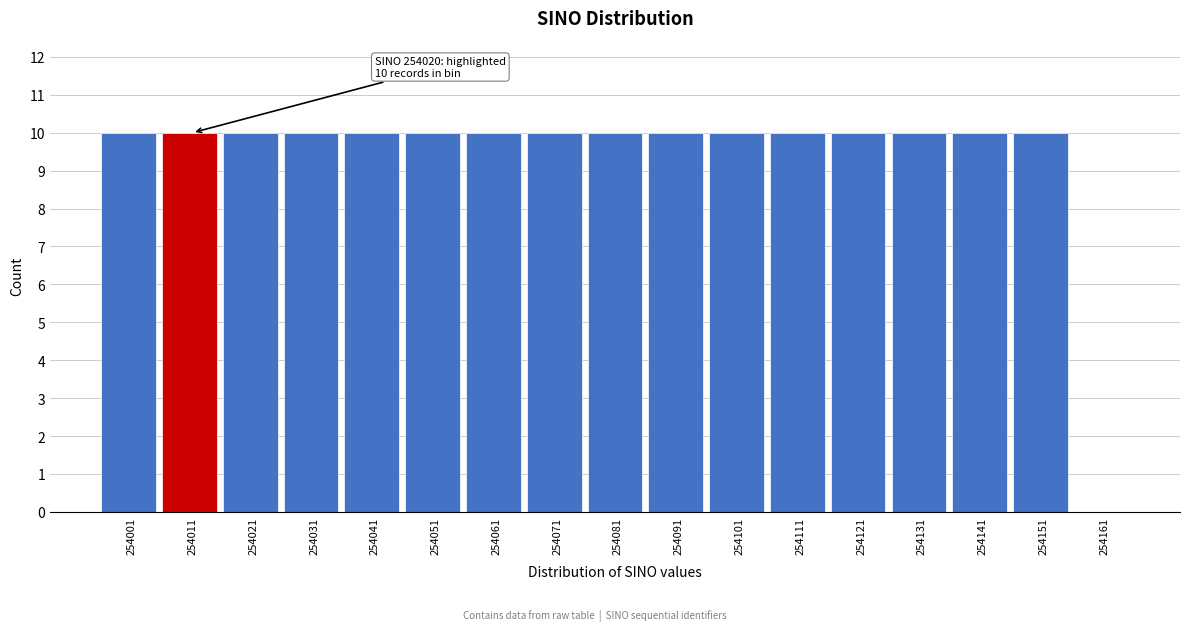

Reading left to right, what are all the values shown in this chart?

254001=10	254011=10	254021=10	254031=10	254041=10	254051=10	254061=10	254071=10	254081=10	254091=10	254101=10	254111=10	254121=10	254131=10	254141=10	254151=10	254161=0